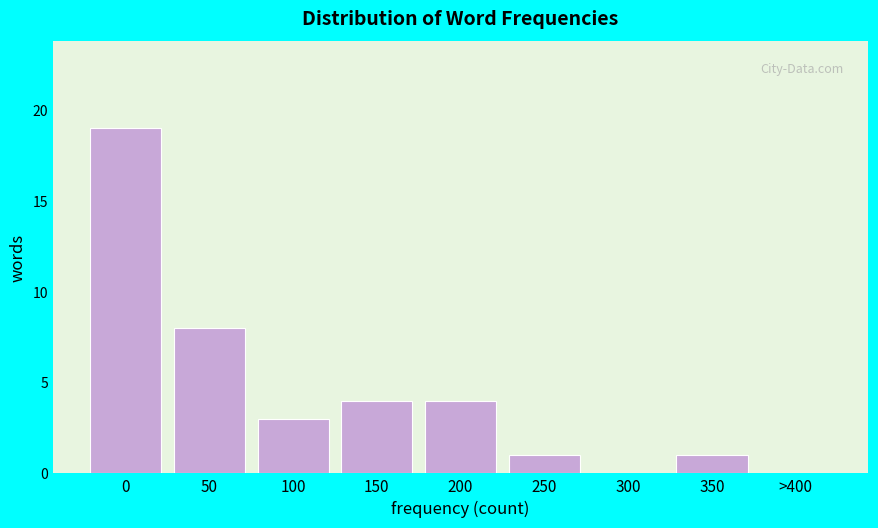

Reading left to right, transcribe all the data shown in this chart.

0=19	50=8	100=3	150=4	200=4	250=1	300=0	350=1	>400=0